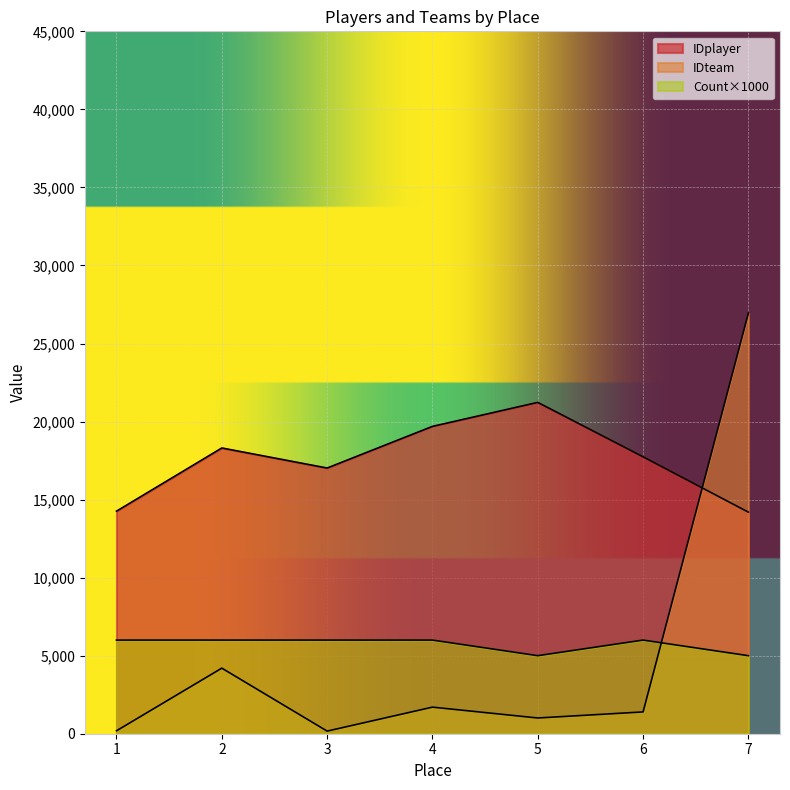

Is it true that IDteam equals 188 at 1?

True